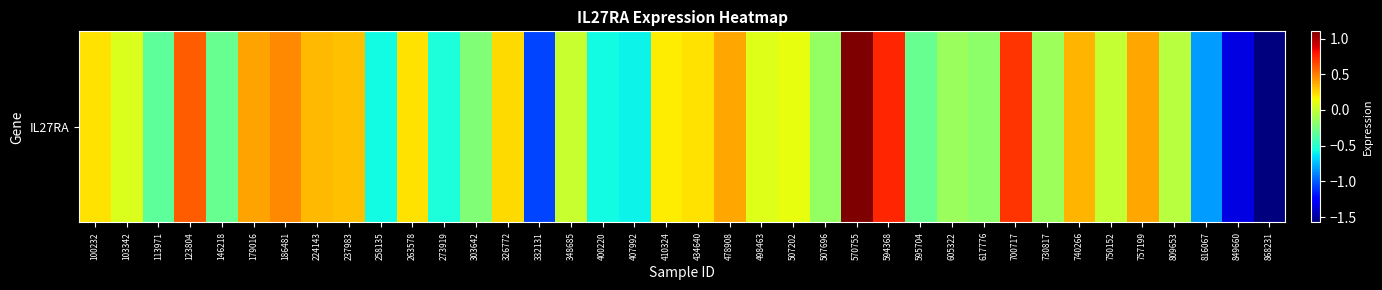

Which label corresponds to the largest value in the chart?

570755